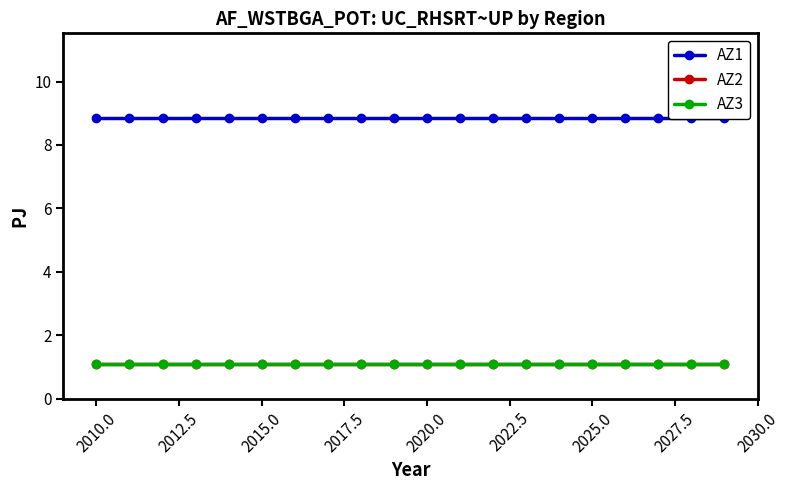

Reading left to right, extract all data points from this chart.

AZ1: 8.9	8.9	8.9	8.9	8.9	8.9	8.9	8.9	8.9	8.9	8.9	8.9	8.9	8.9	8.9	8.9	8.9	8.9	8.9	8.9
AZ2: 1.1	1.1	1.1	1.1	1.1	1.1	1.1	1.1	1.1	1.1	1.1	1.1	1.1	1.1	1.1	1.1	1.1	1.1	1.1	1.1
AZ3: 1.1	1.1	1.1	1.1	1.1	1.1	1.1	1.1	1.1	1.1	1.1	1.1	1.1	1.1	1.1	1.1	1.1	1.1	1.1	1.1